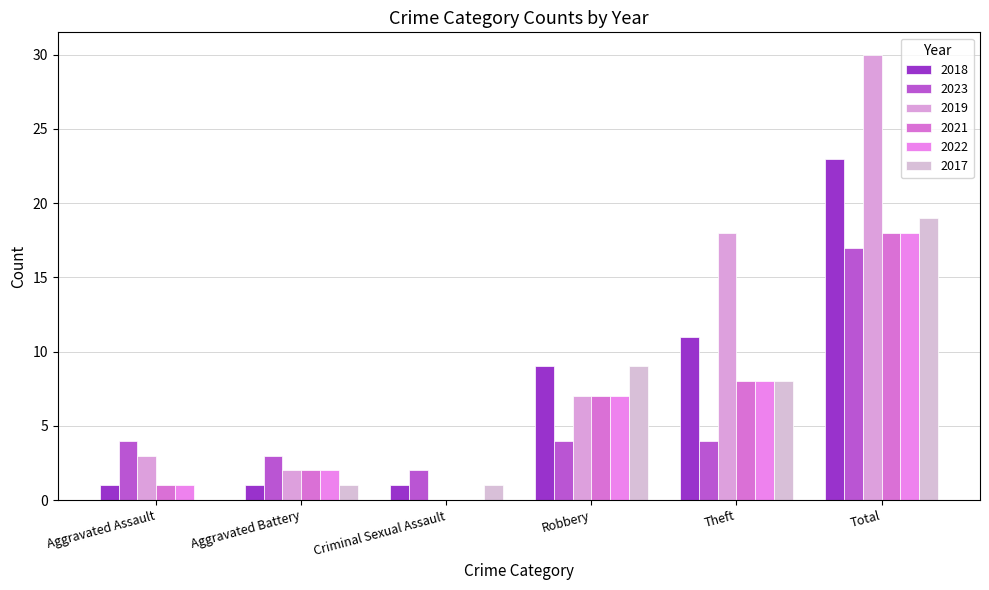

The value of 2021 at Robbery is 3. True or false?

False